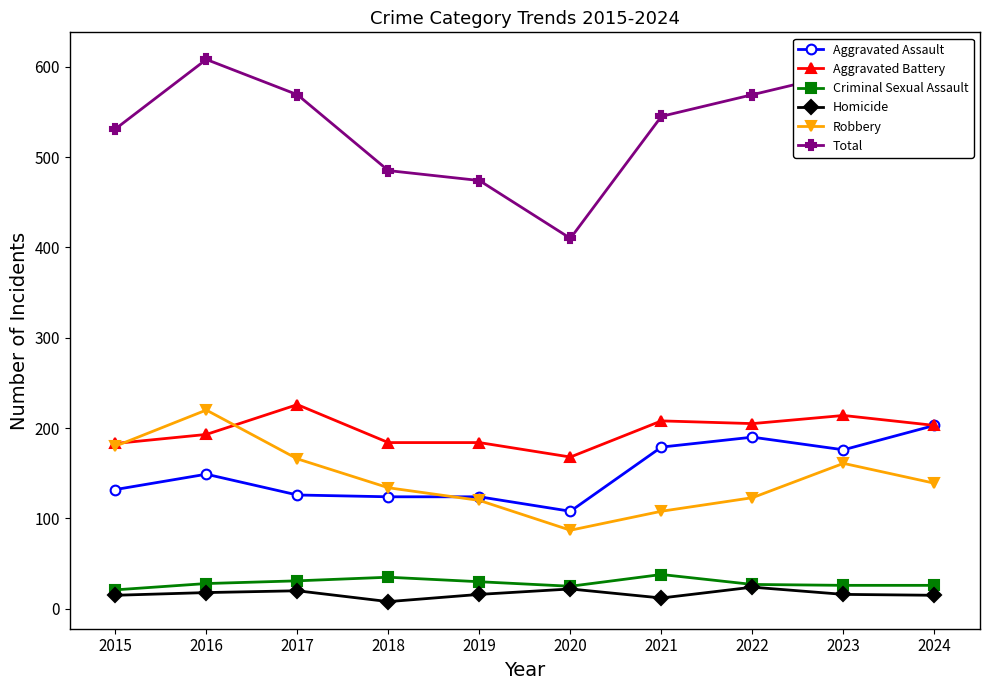

Which series has the largest total across all categories?

Total